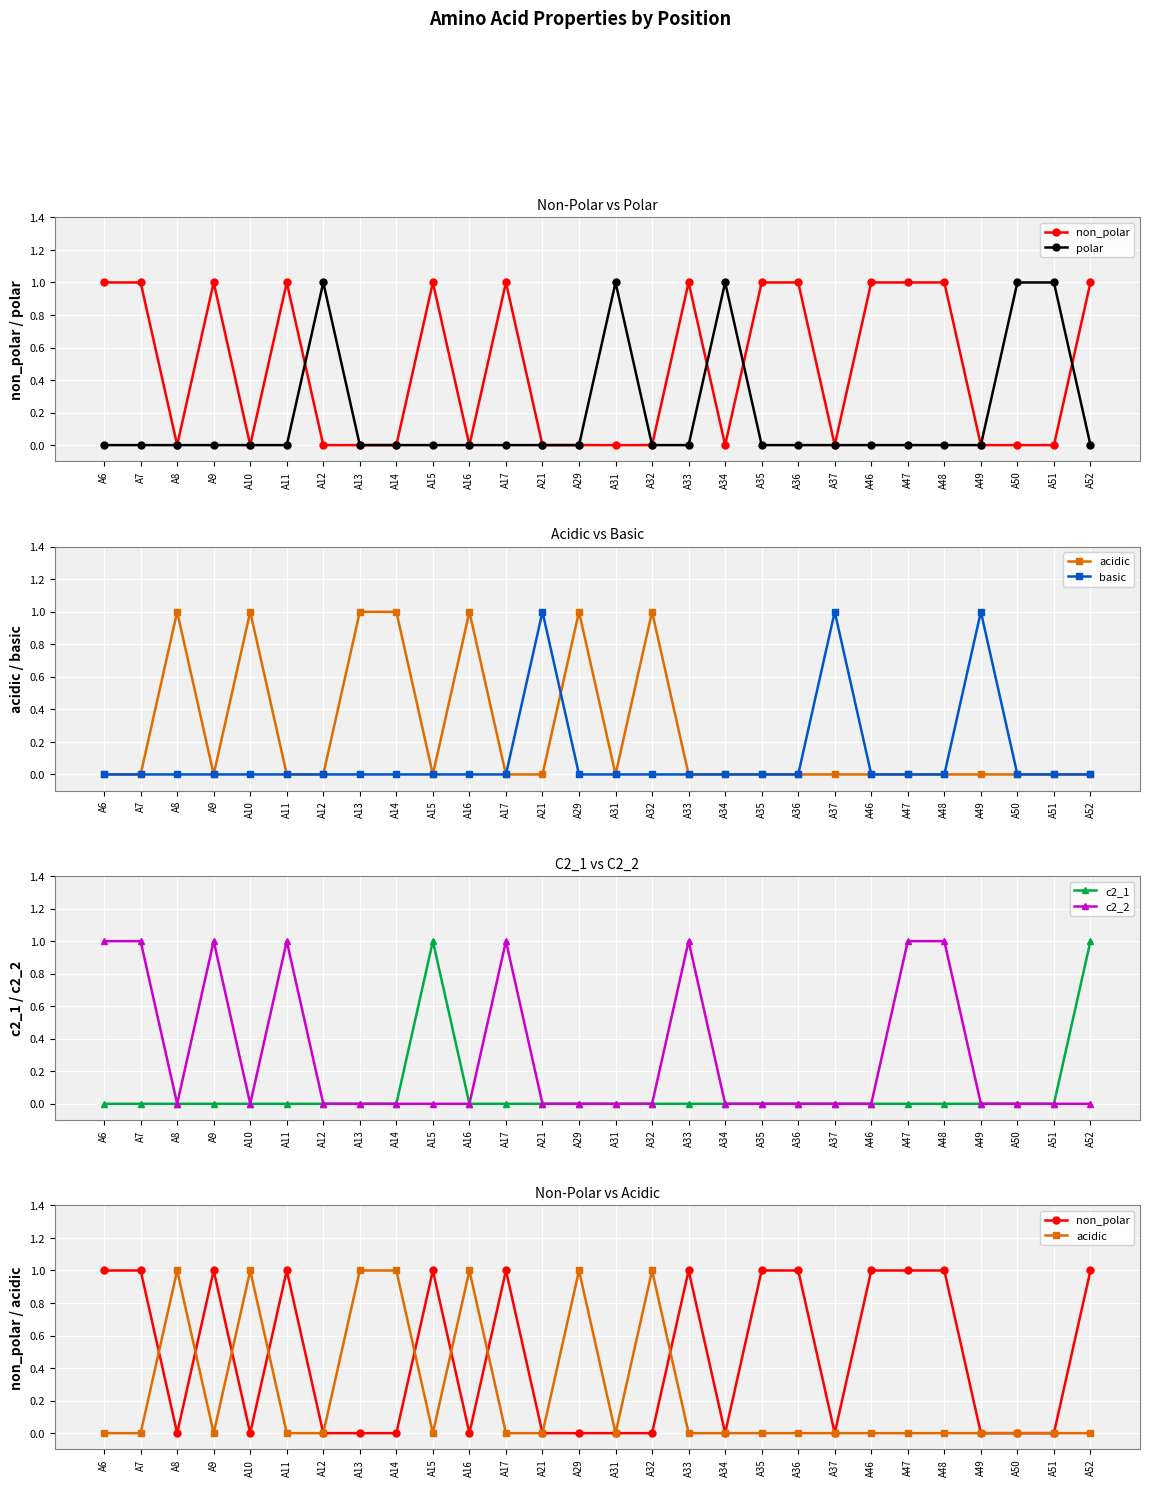

How many lines are shown in the chart?

6